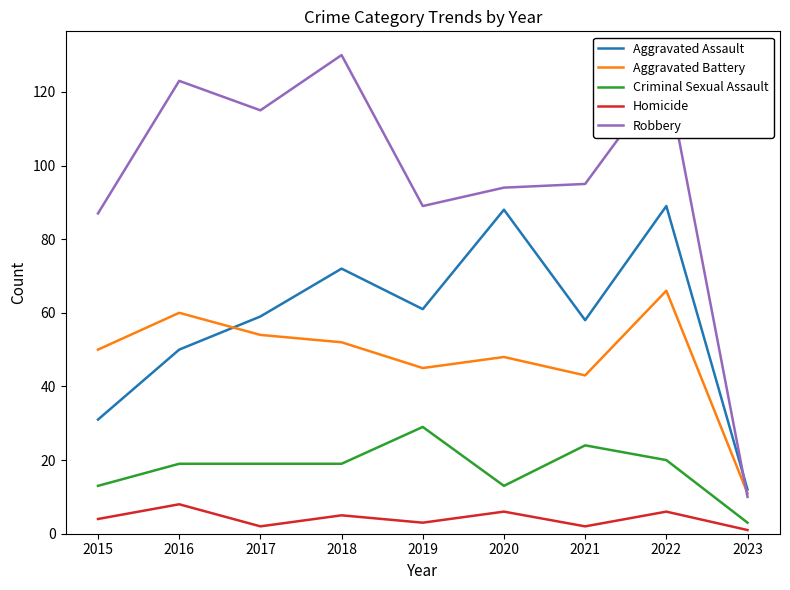

What is the lowest value of the Criminal Sexual Assault series?

3